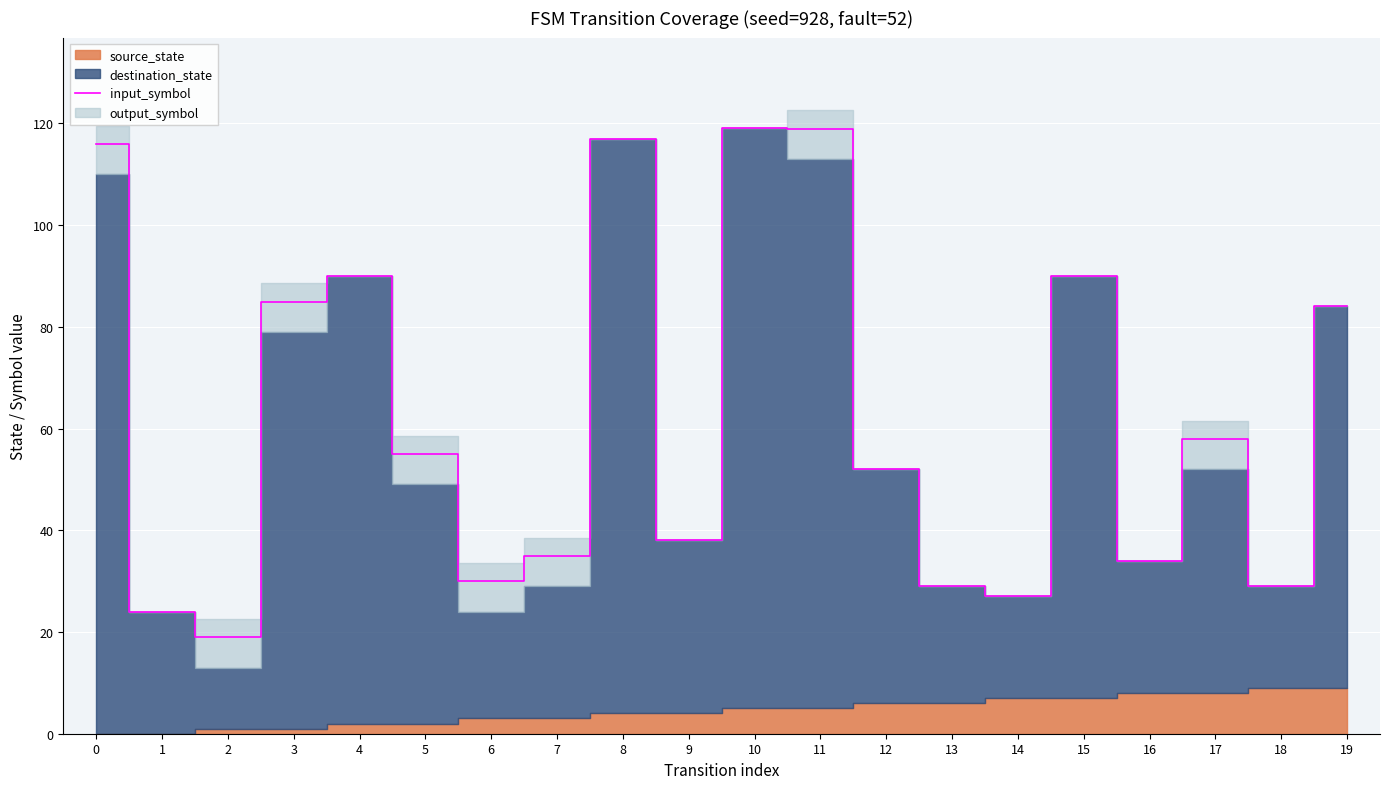

What is the change in value from 5 to 8?

+62.0